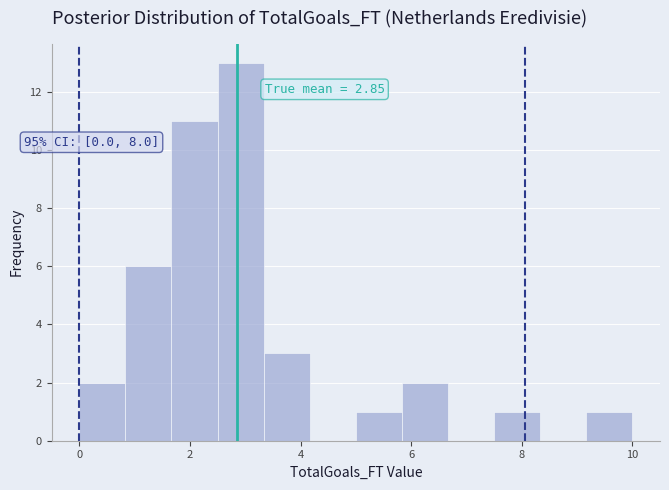

Over which range of the x-axis is the bar tallest?

2.6 to 3.4